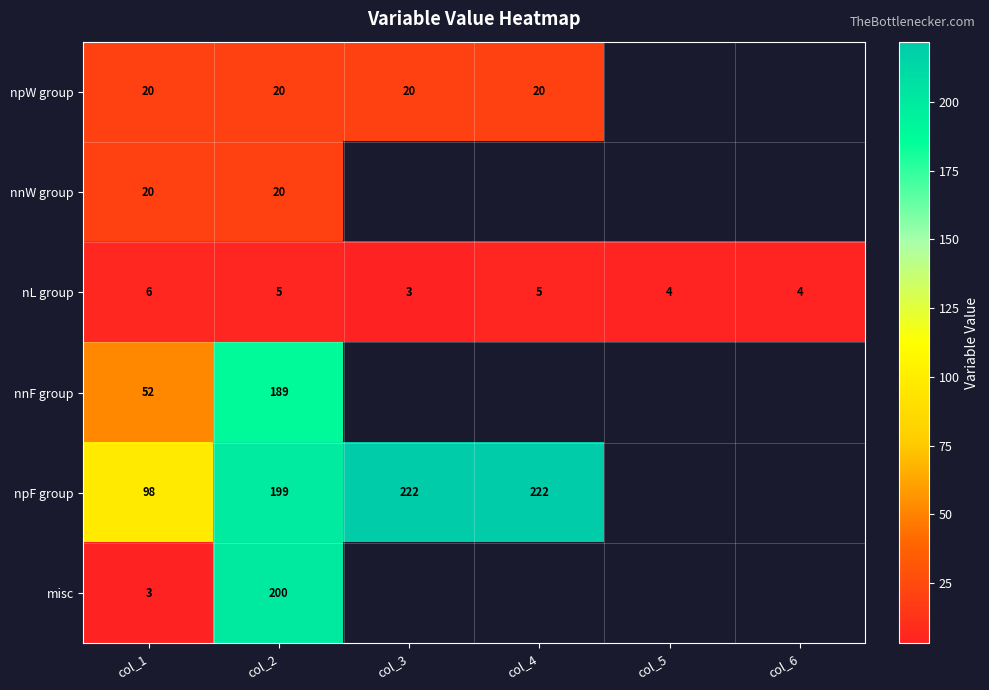

At which category does the chart reach its minimum across all series?

col_3